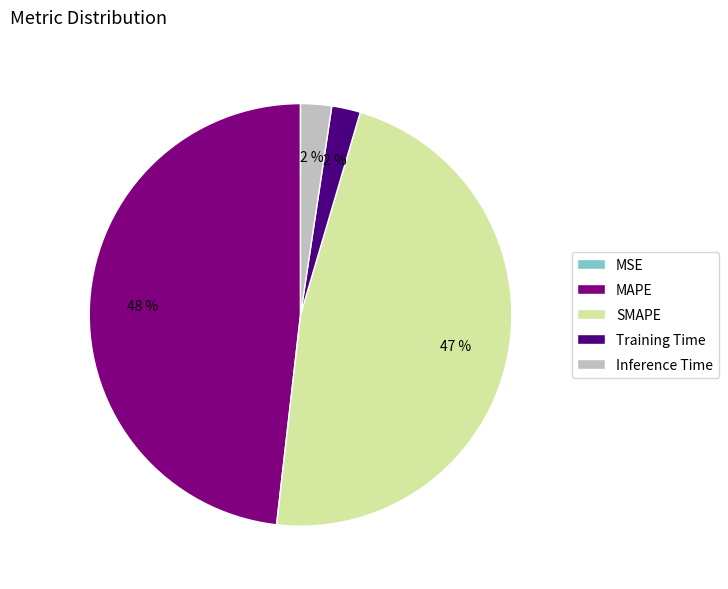

The MAPE slice represents 48% of the pie. True or false?

True